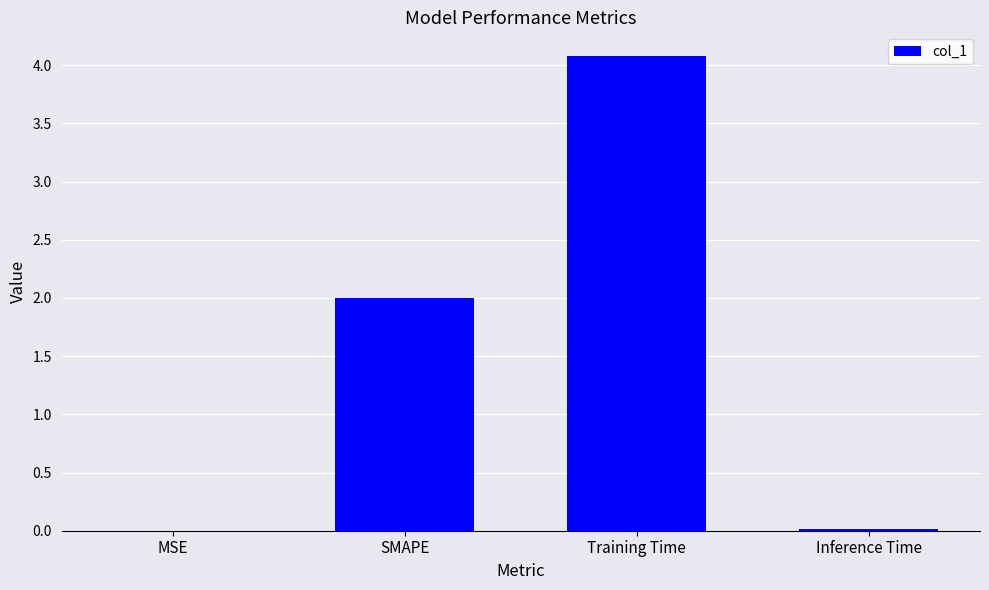

What value does the data have at Training Time?

4.1